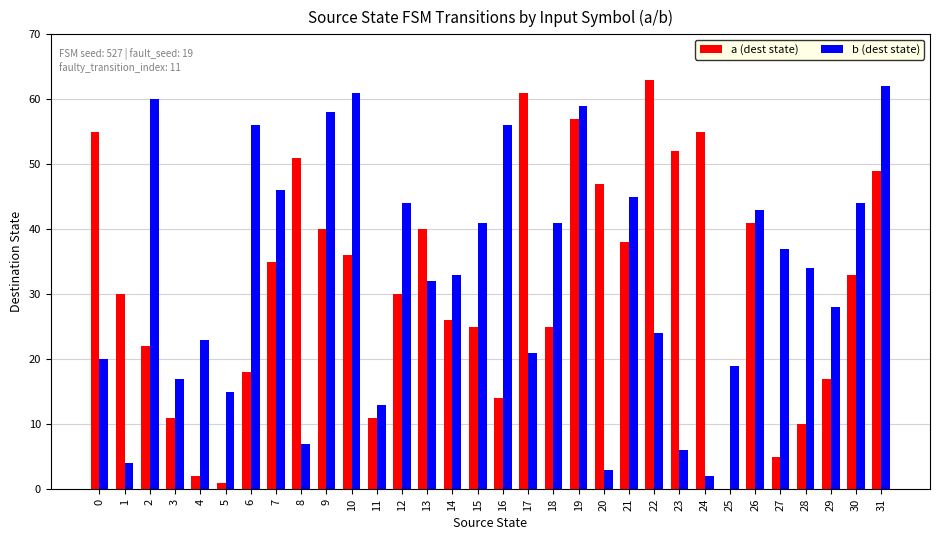

How many data points does each series have?

32